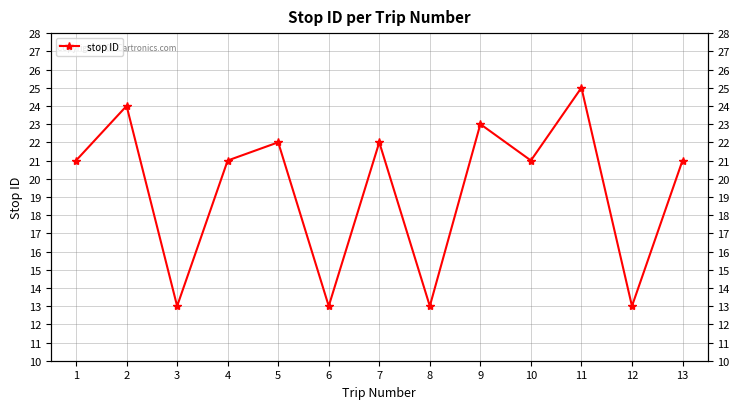

Where does the data first go above 21?

2